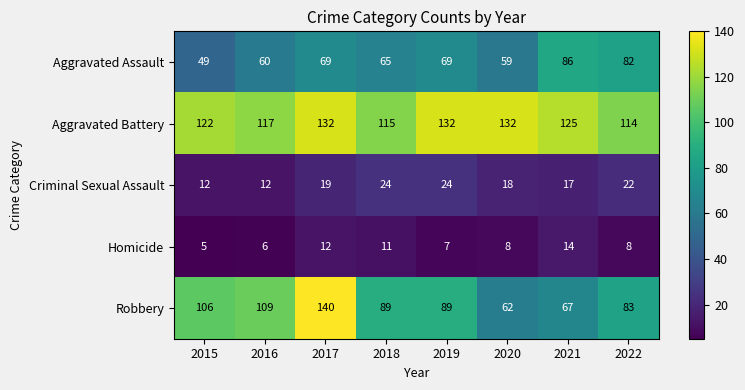

What is the average value of the Robbery series?

93